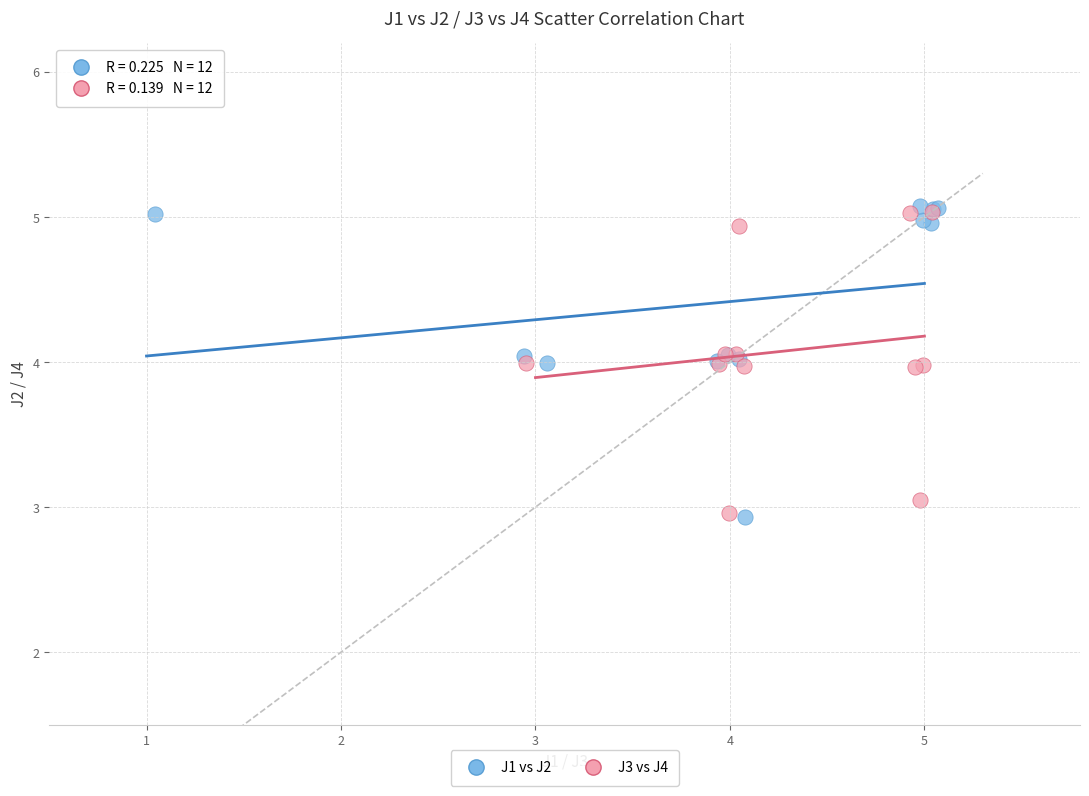

What are all the series names shown in the legend?

J1 vs J2, J3 vs J4